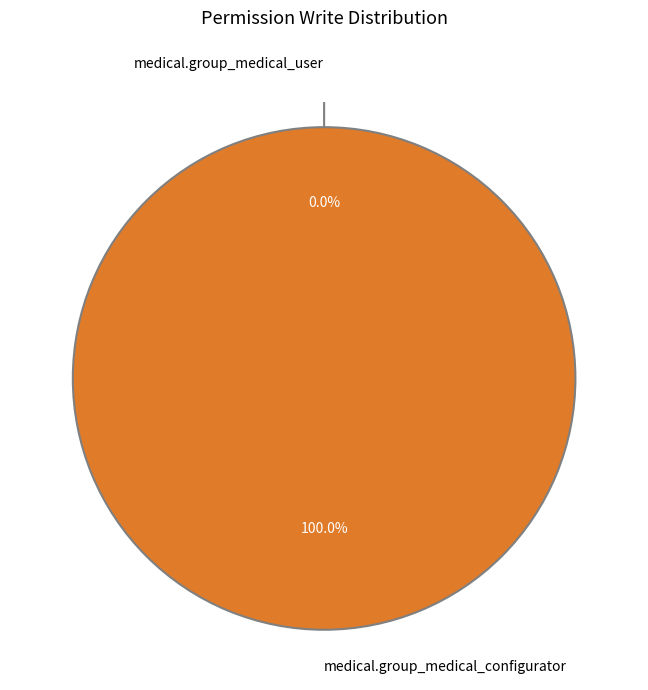

What is the largest slice in the pie chart?

medical.group_medical_configurator